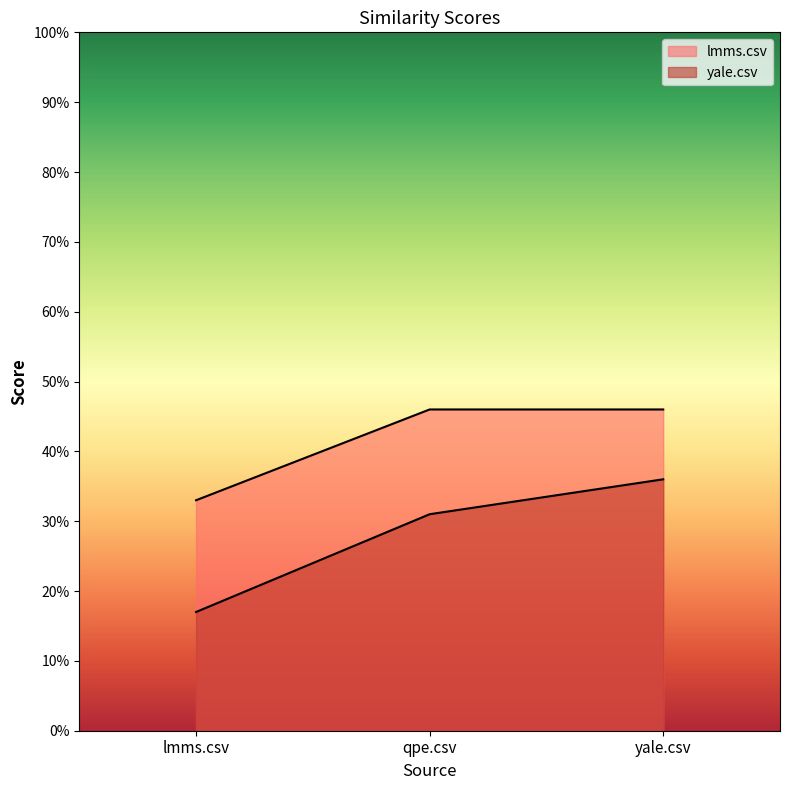

Count the number of data series in this chart.

2